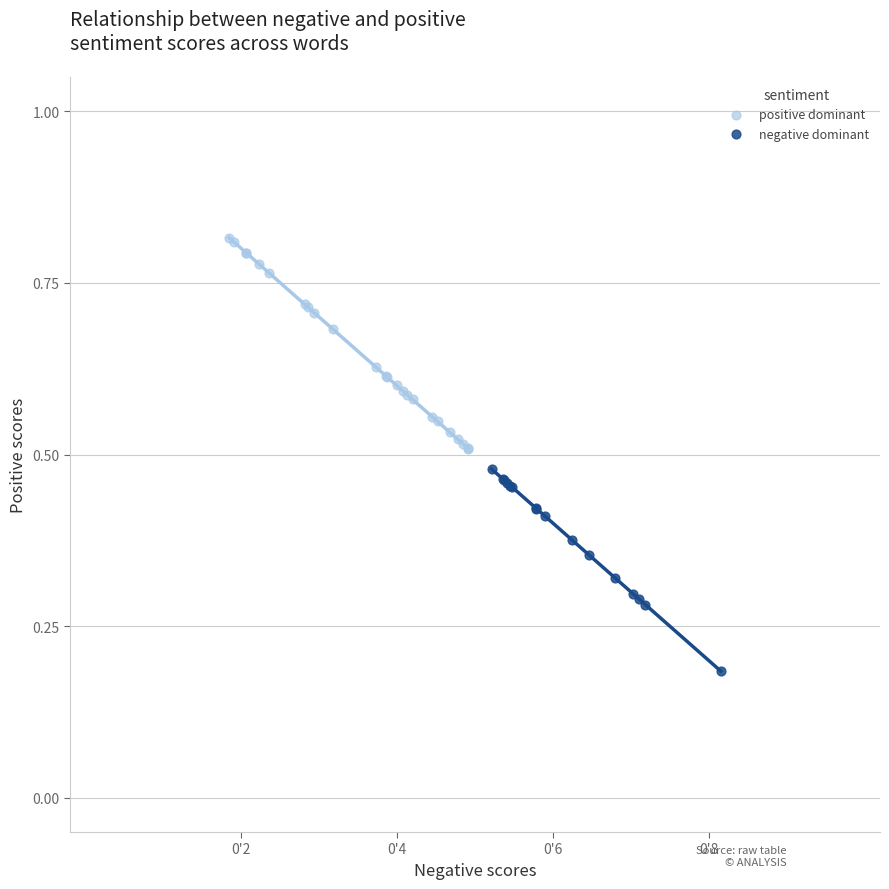

Which series contains the lowest Y value?

negative dominant